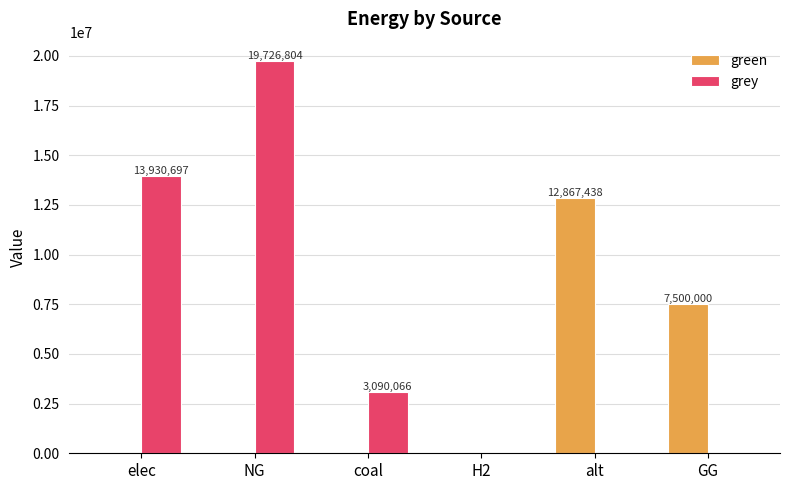

How many distinct data groups are displayed?

2